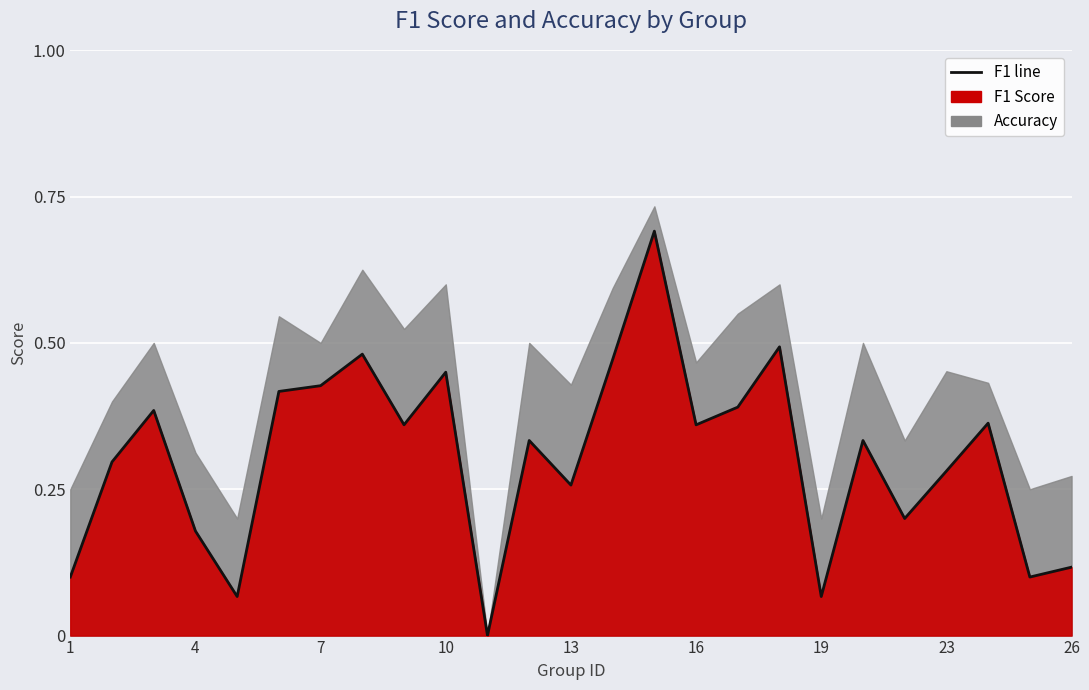

What is the maximum value shown in the chart?

0.7